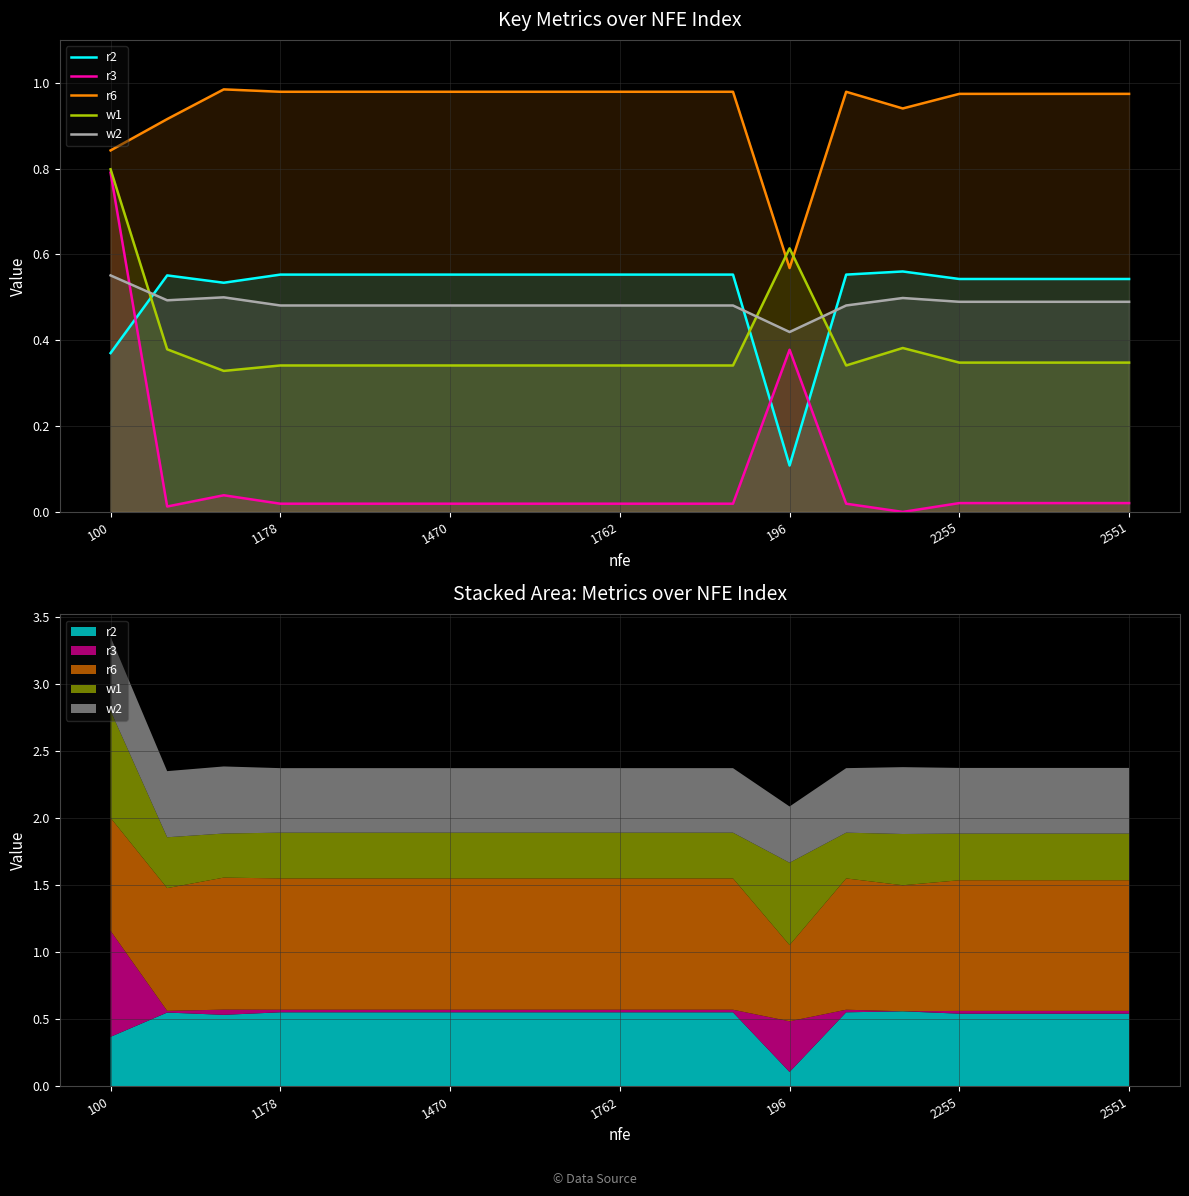

Between 13 and 1470, which is larger?

13